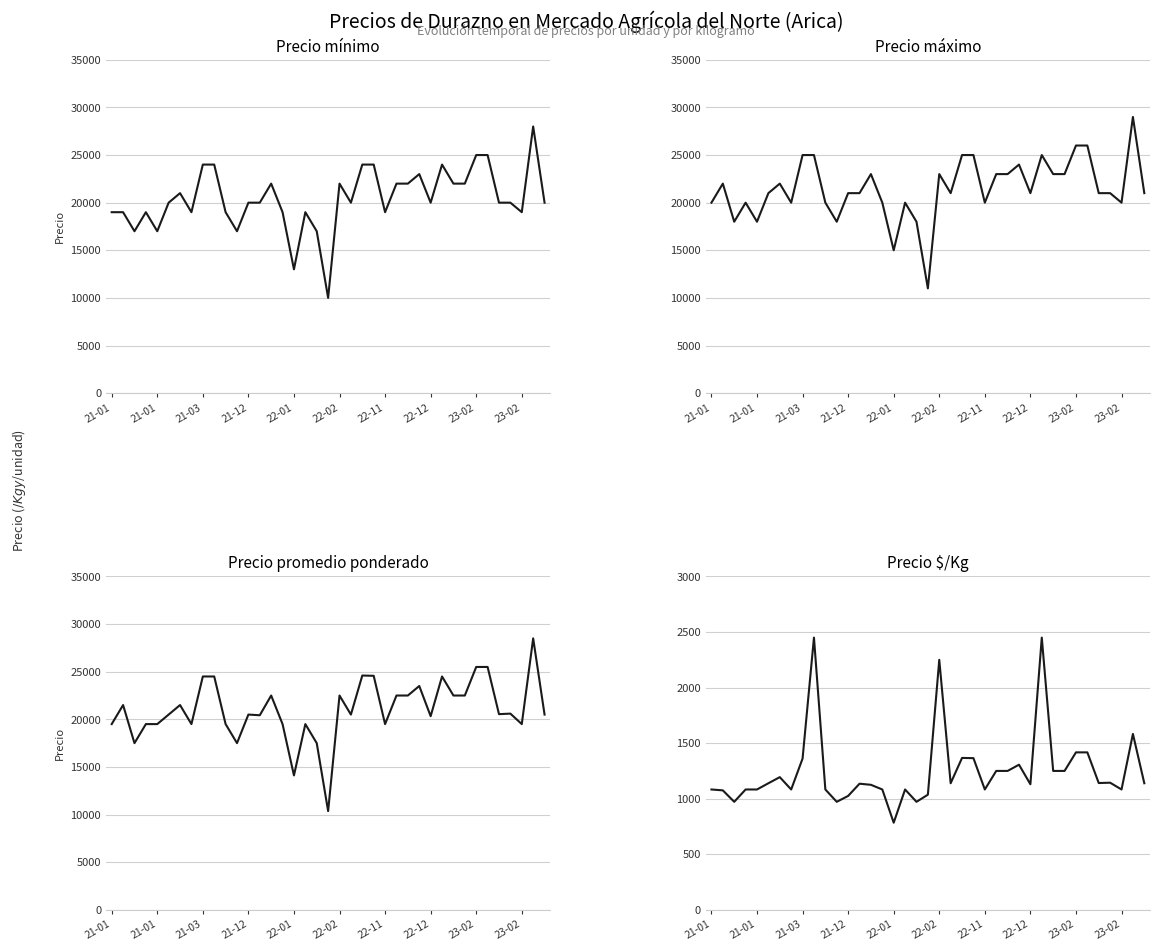

How many data points in Precio maximo are less than 21000?

14